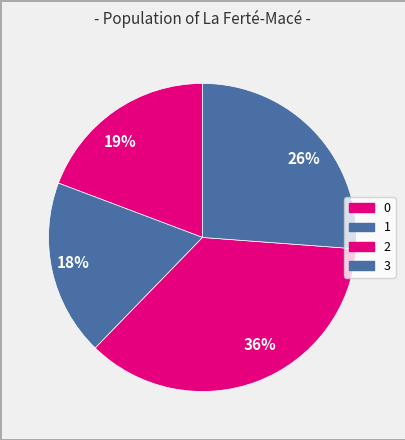

How many segments does this pie chart have?

4